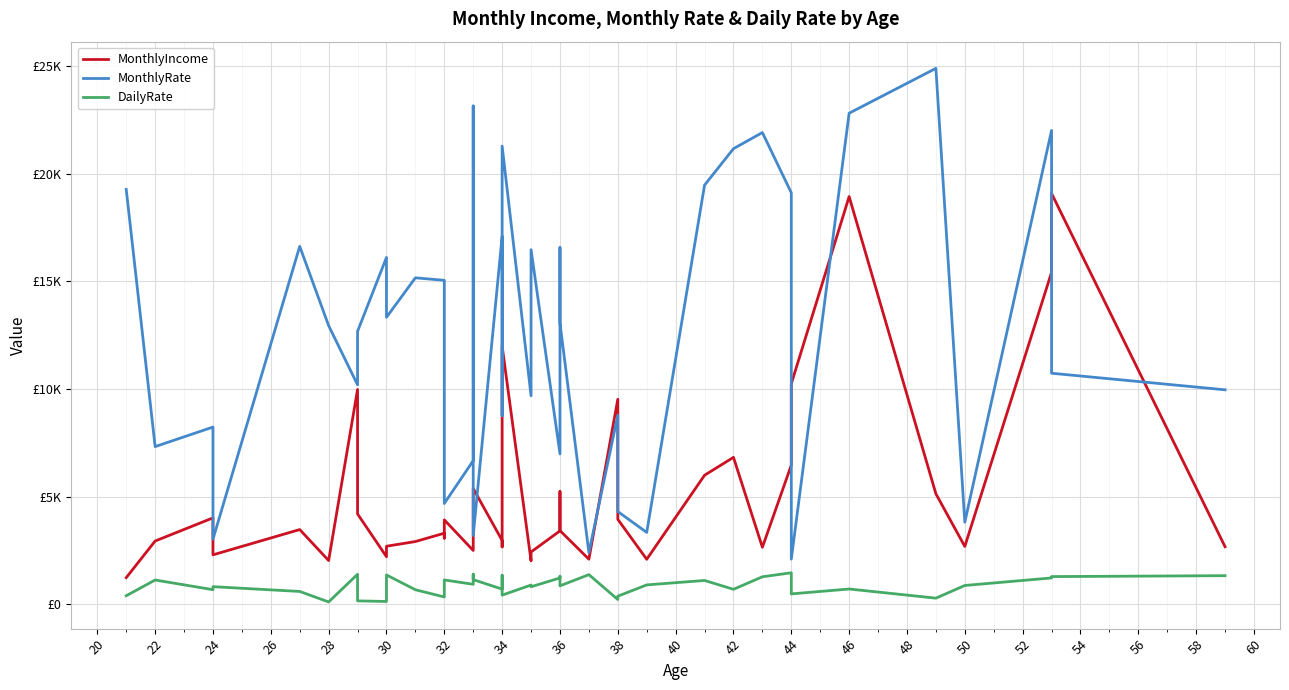

Which series has the widest spread of values?

MonthlyRate